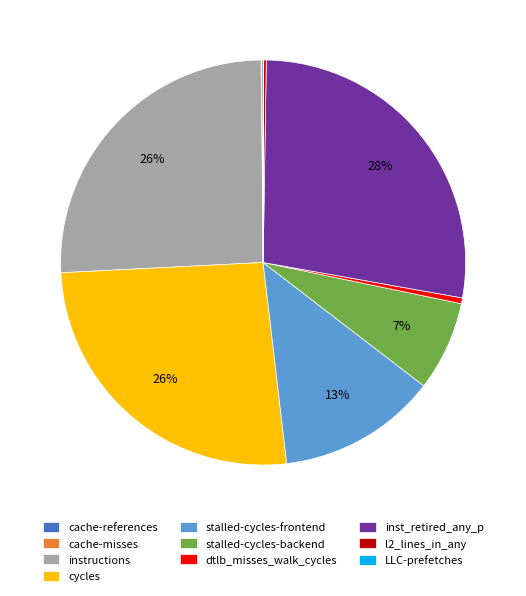

What is the largest slice in the pie chart?

inst_retired_any_p